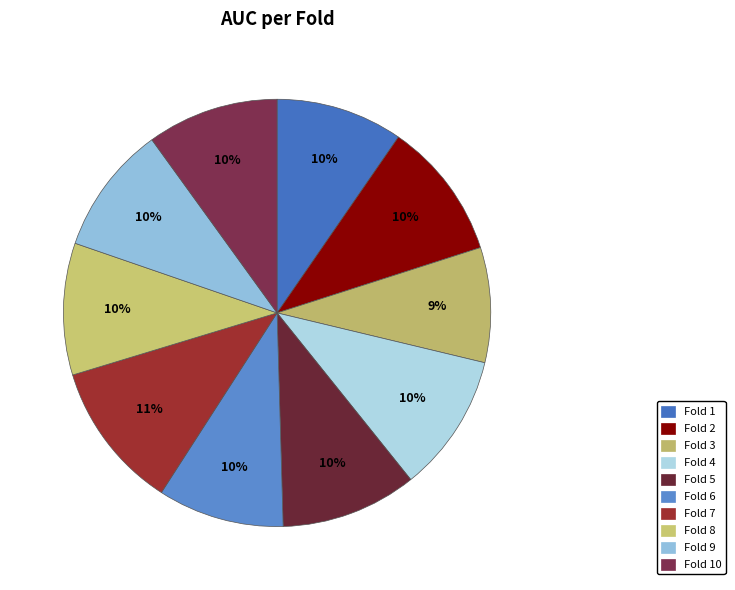

How many slices are in this pie chart?

10